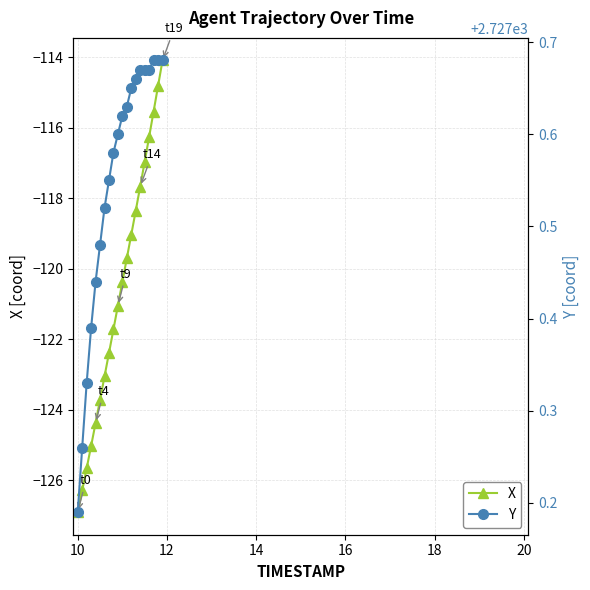

How many values in the X series are below -120?

11